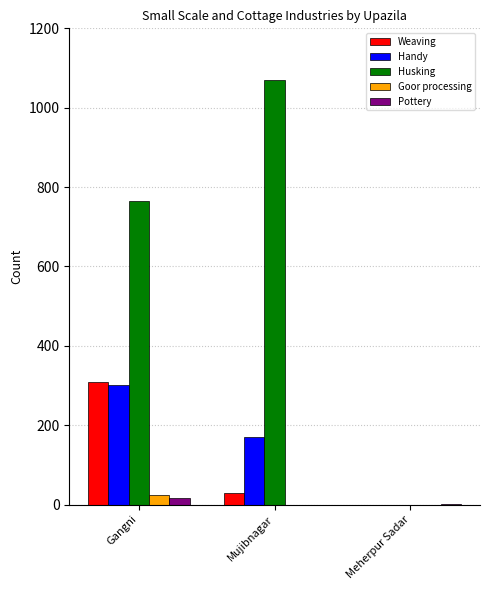

Where is Weaving nearest to the value 155?

Mujibnagar